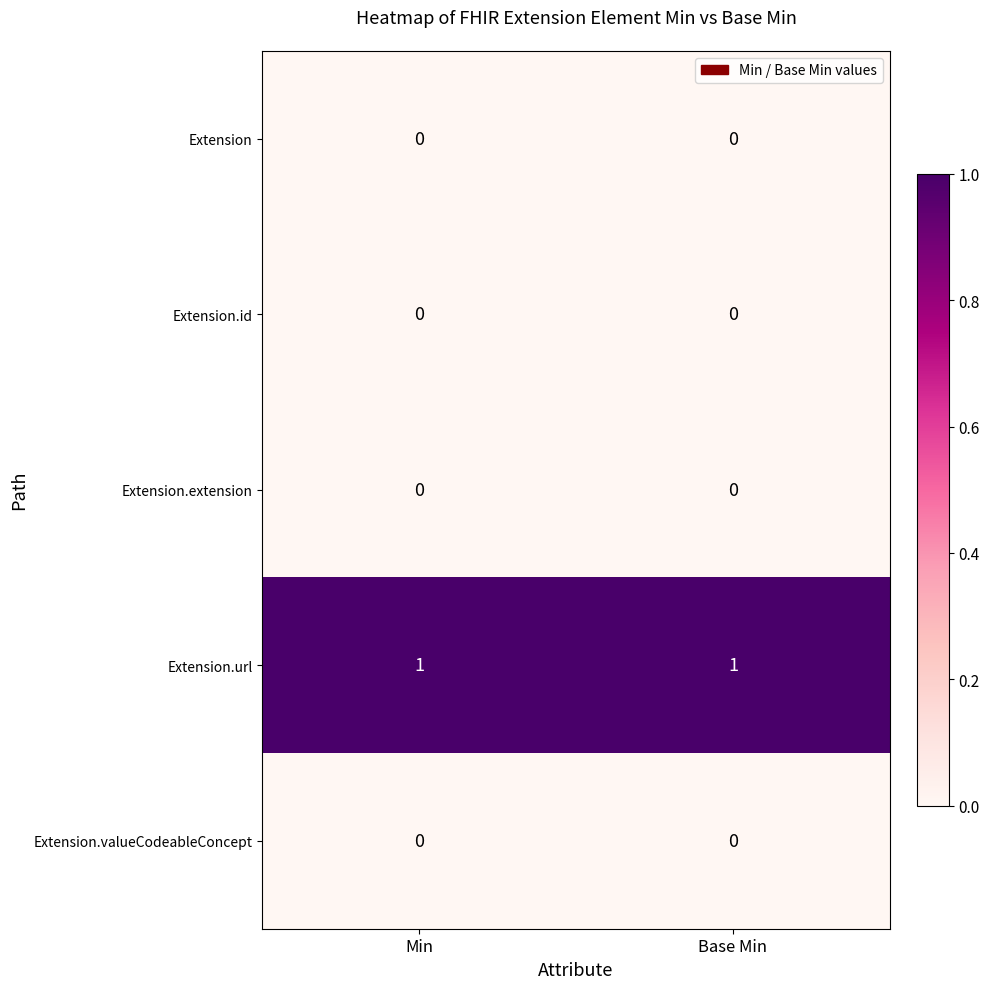

How many distinct data groups are displayed?

5